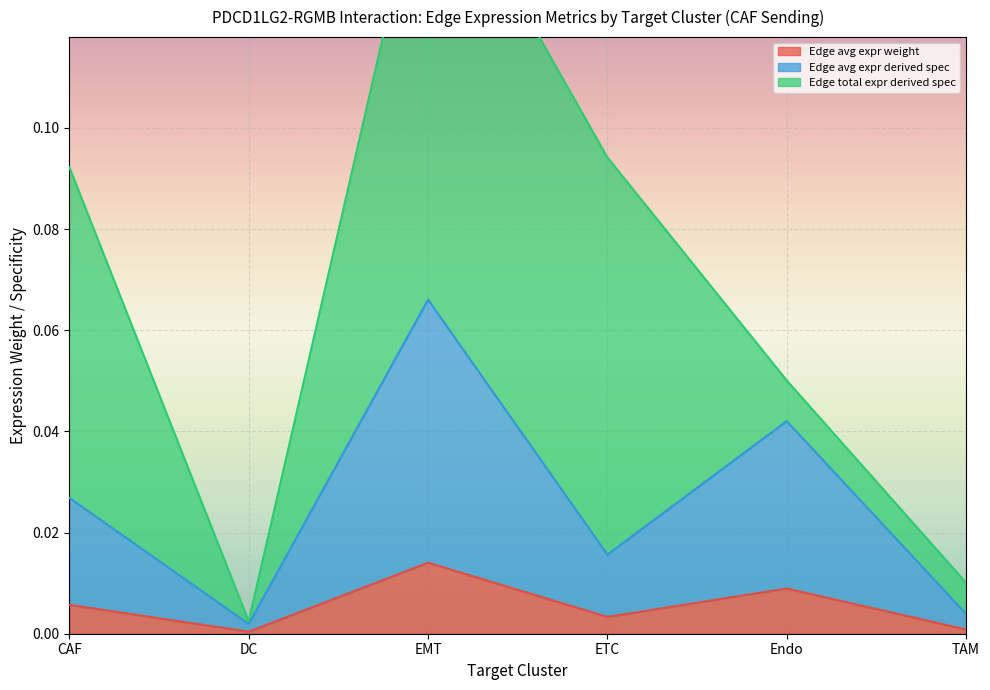

How many interior local peaks does the Edge average expression derived specificity series have?

2